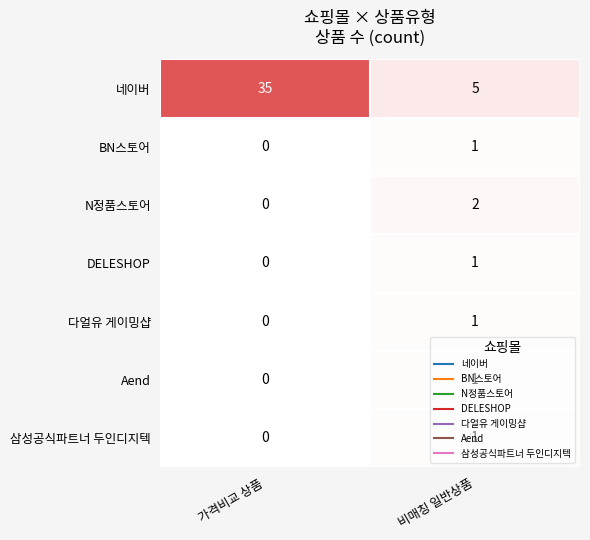

Is the value of DELESHOP at 비매칭 일반상품 greater than the value of Aend at 가격비교 상품?

Yes